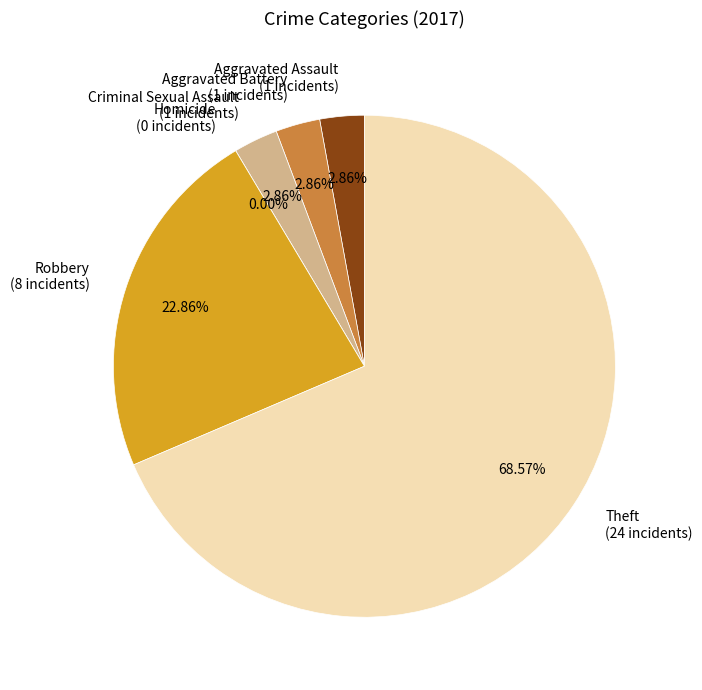

What is the change in value from Robbery to Theft?

+16